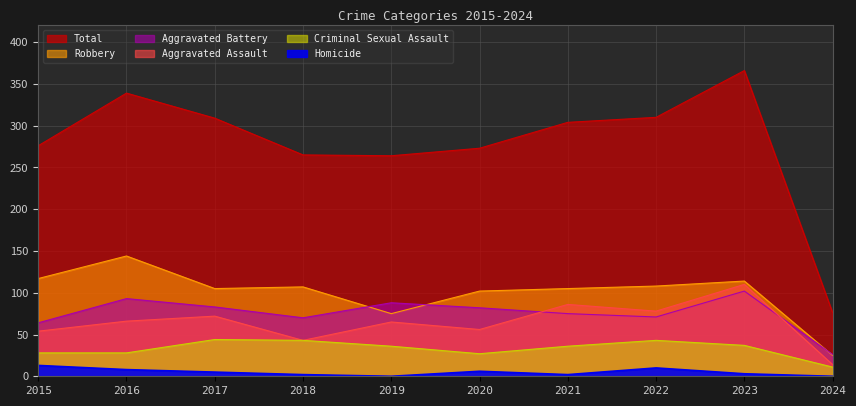

How many distinct data groups are displayed?

6